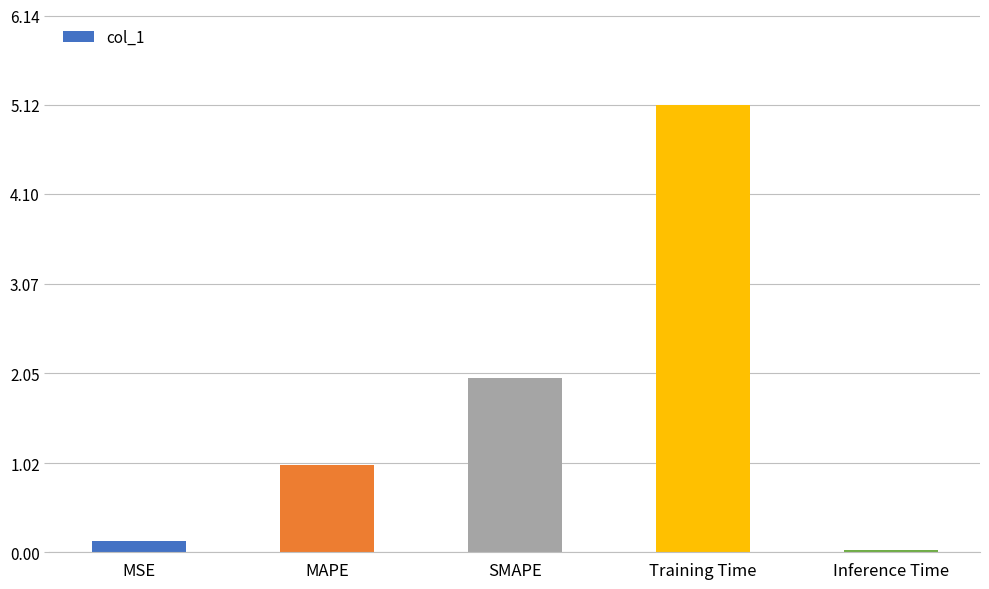

Rank the categories by value from lowest to highest.

Inference Time, MSE, MAPE, SMAPE, Training Time